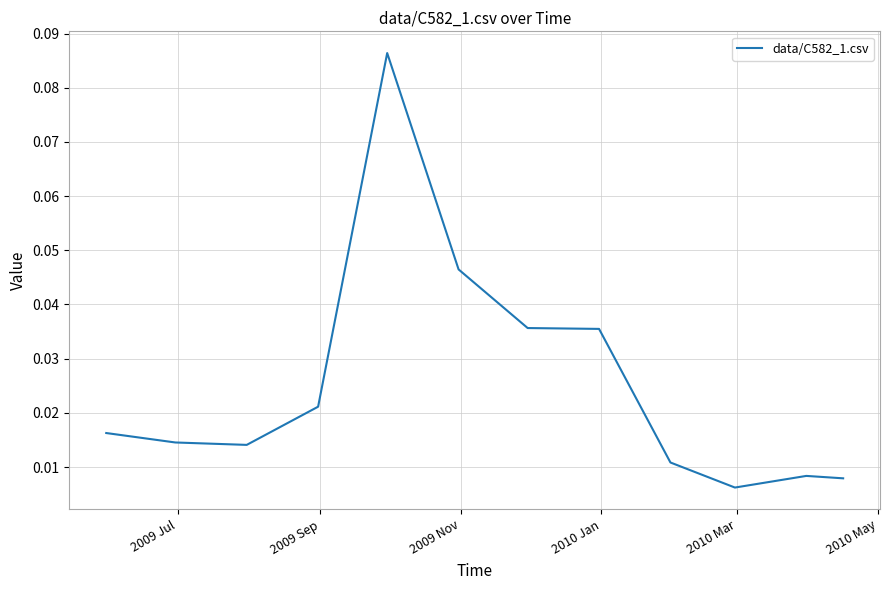

Is this an area chart (filled region under the line)?

No